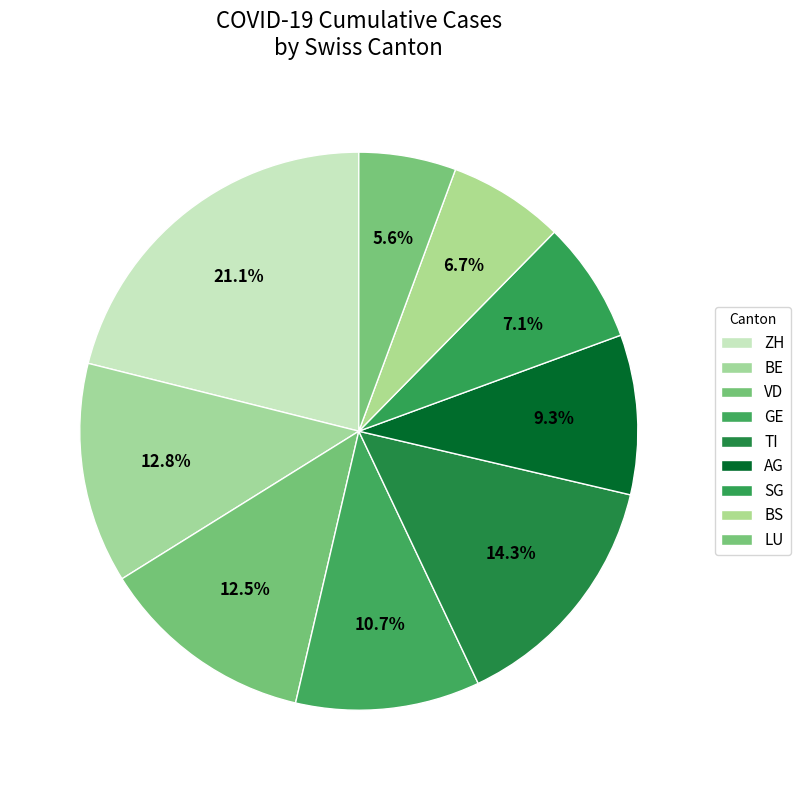

To the nearest percent, what percentage of the pie is BE?

13%